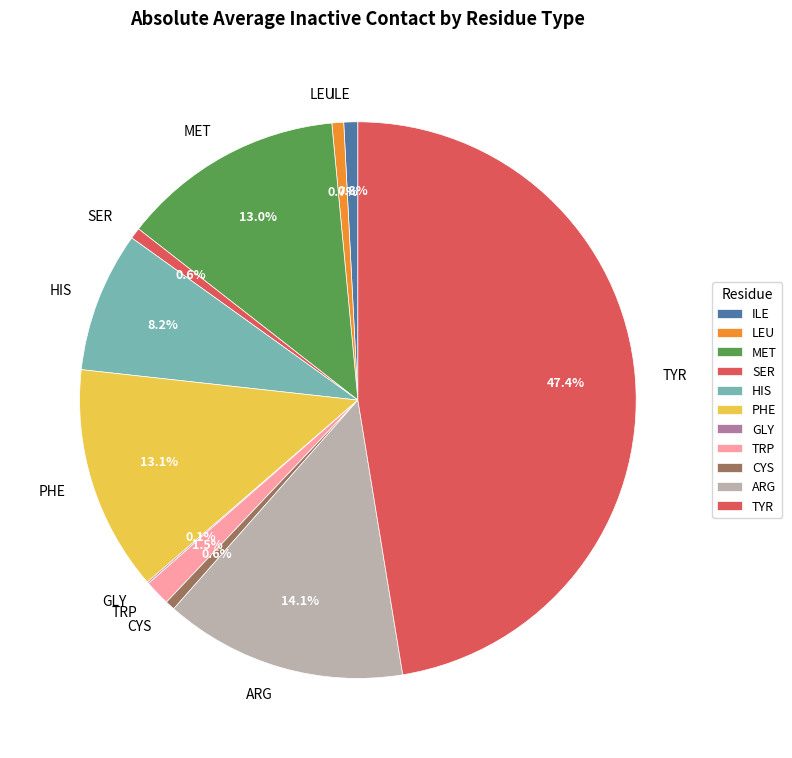

Which category has the biggest portion of the pie?

TYR